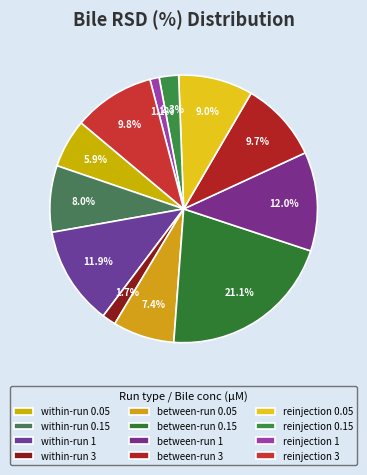

Do between-run 0.15 and reinjection 3 together represent more than half of the pie?

No